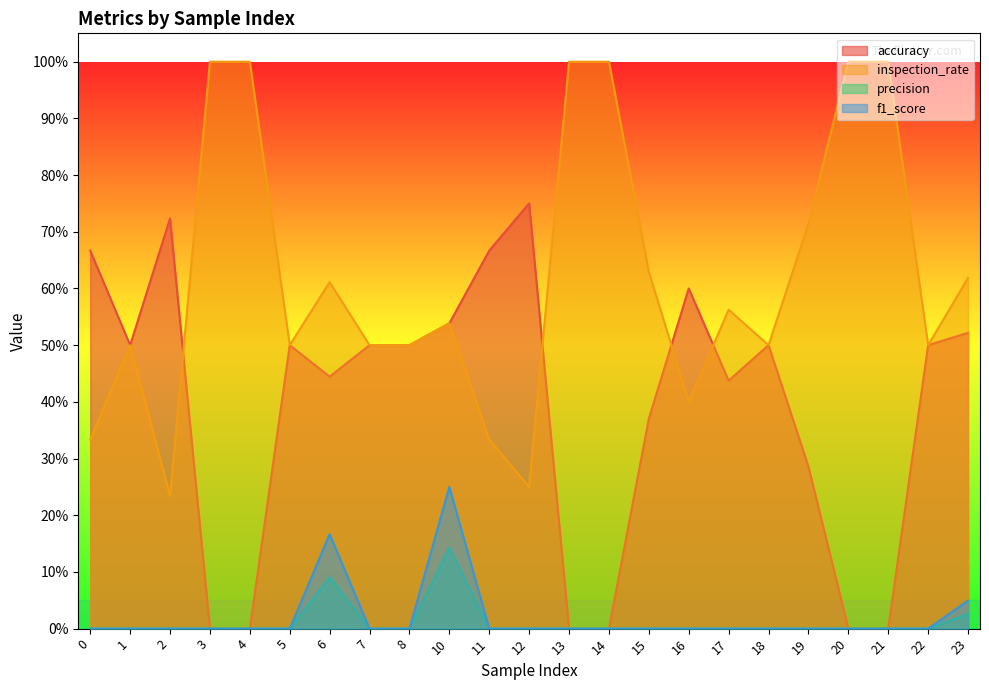

Which has a higher value, 3 or 4?

3